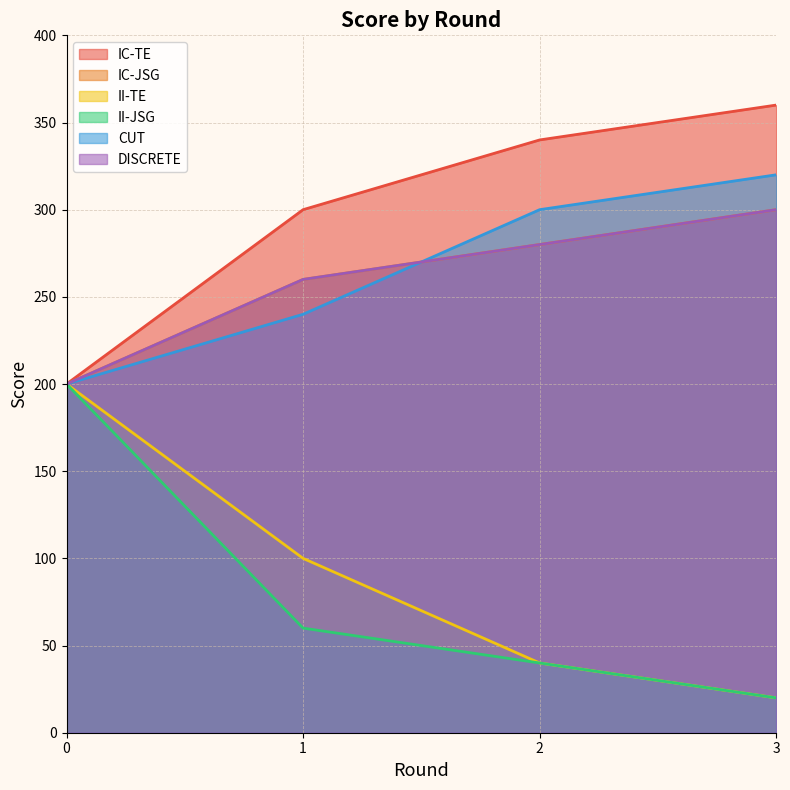

Which category has the highest value across all series?

3